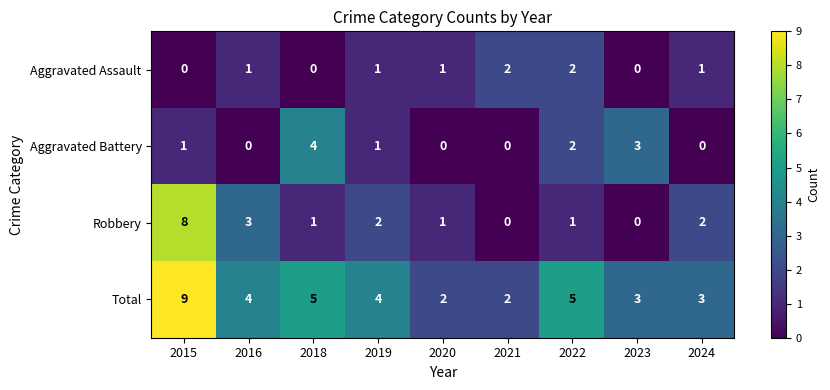

The value of Robbery at 2016 is 5. True or false?

False